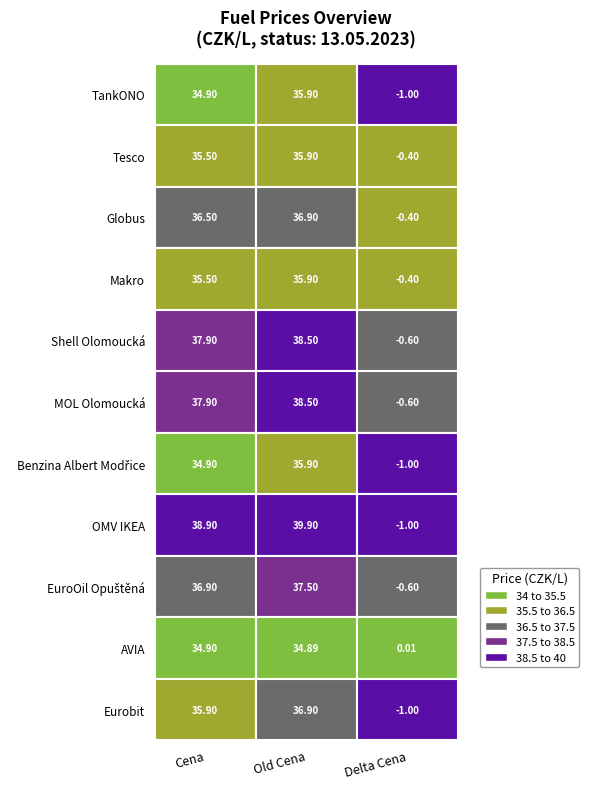

What is the sum of all Globus values?

73.0